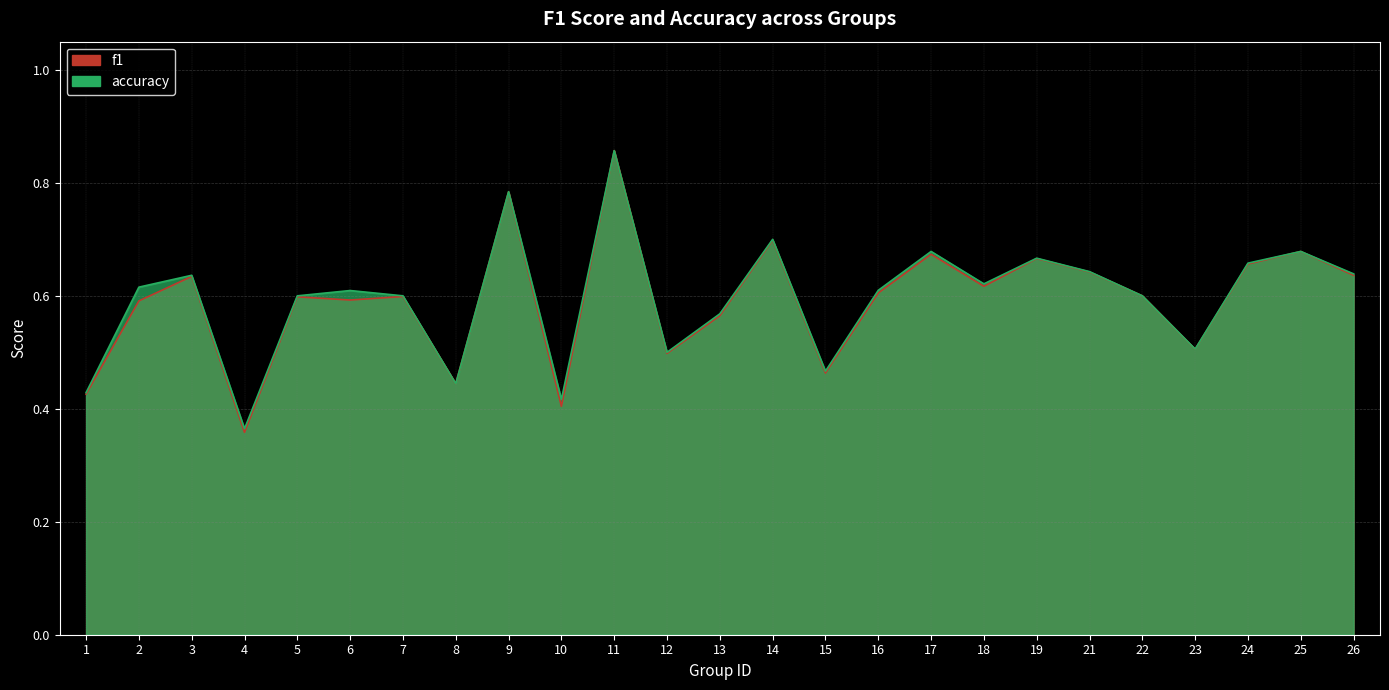

Rank the categories by accuracy value from lowest to highest.

4, 10, 1, 8, 15, 12, 23, 13, 5, 7, 22, 6, 16, 2, 18, 3, 26, 21, 24, 19, 17, 25, 14, 9, 11